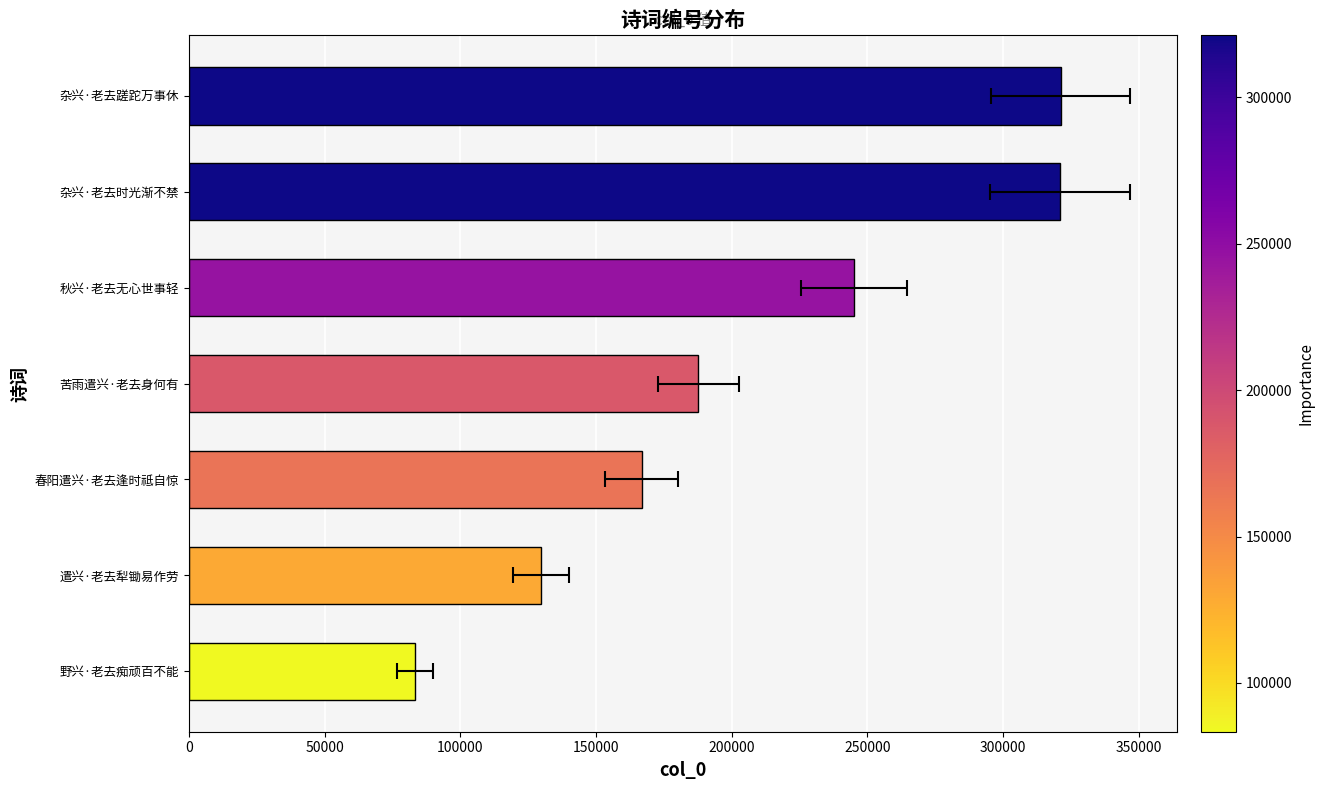

How many bars are there in total?

7